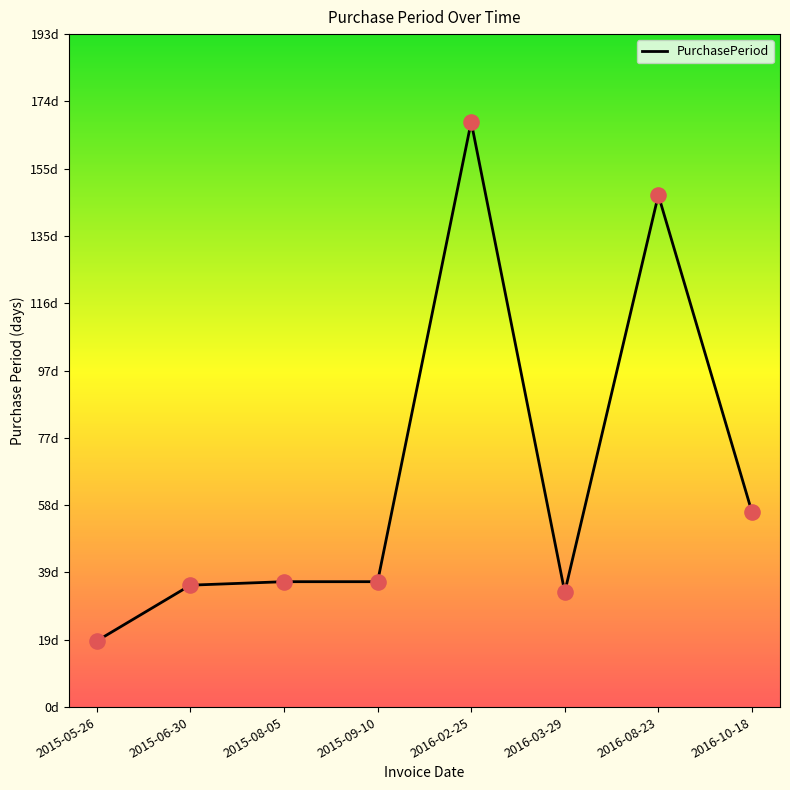

Between 2016-03-29 and 2016-02-25, which is larger?

2016-02-25